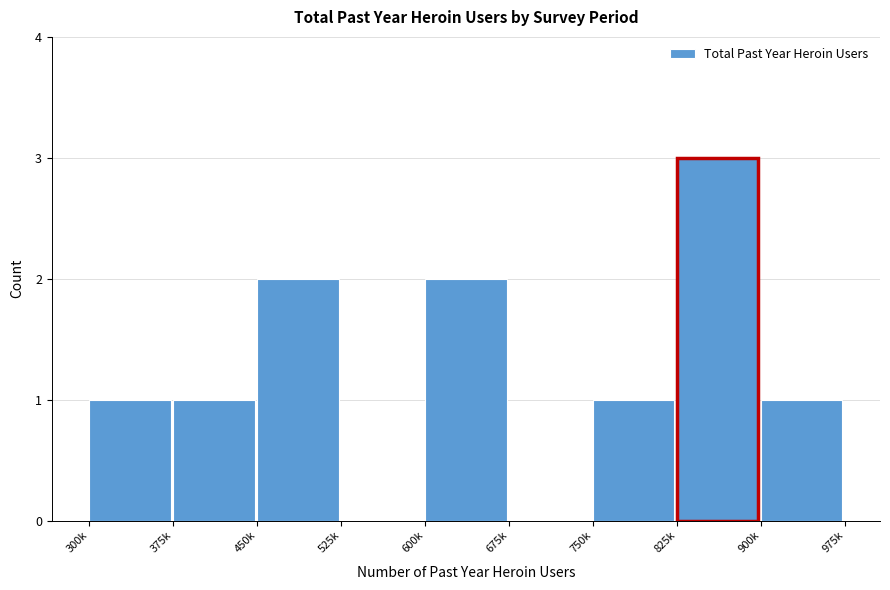

Reading left to right, transcribe all the data shown in this chart.

300k=1	375k=1	450k=2	525k=0	600k=2	675k=0	750k=1	825k=3	900k=1